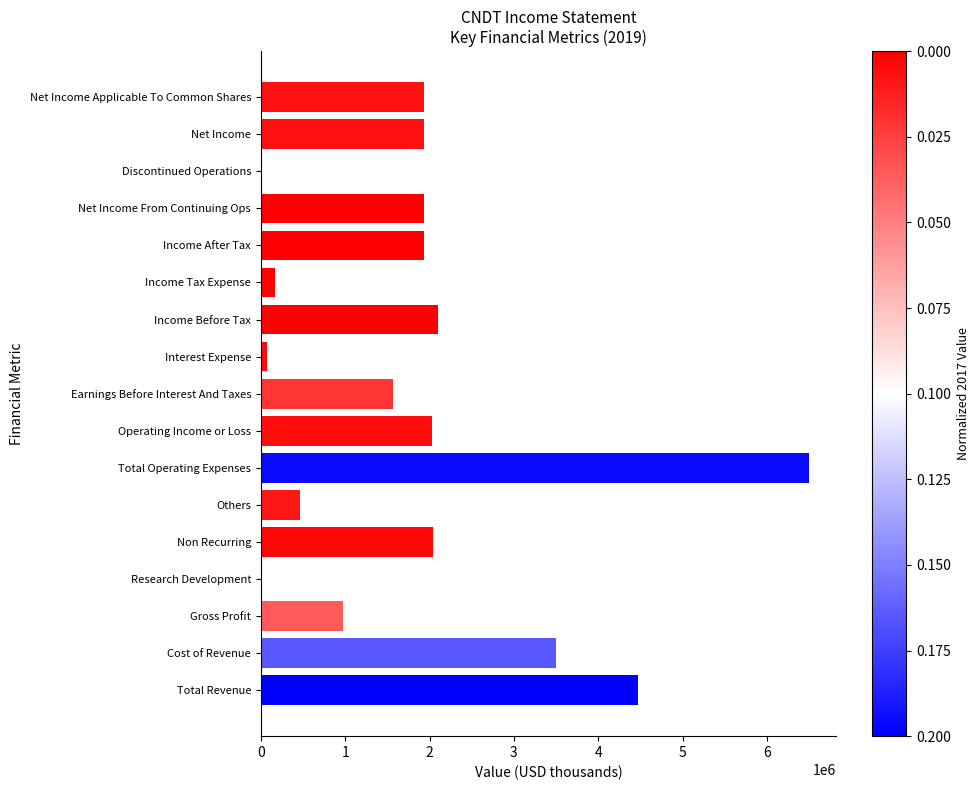

What is the sum of the values at Cost of Revenue and Non Recurring?

5531000